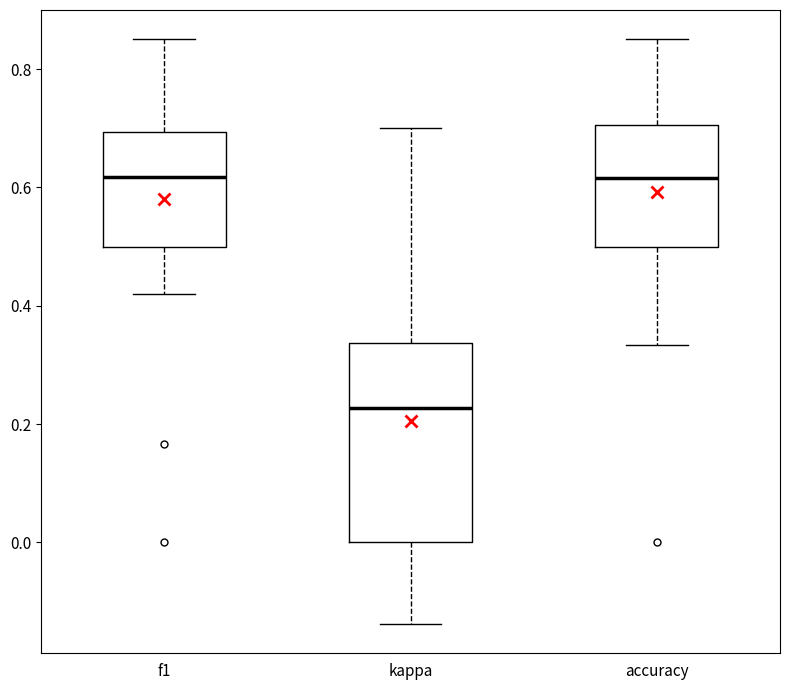

Reading left to right, transcribe this box plot: for each box, give where its median line is, the range the box spans, and where its two whiskers end, as read against the y-axis. The values are not printed on the chart, so give them approximately, as read against the axis.

f1: median 0.62, box 0.50 to 0.70, whiskers 0.42 to 0.86
kappa: median 0.22, box 0.00 to 0.34, whiskers -0.14 to 0.70
accuracy: median 0.62, box 0.50 to 0.70, whiskers 0.34 to 0.86